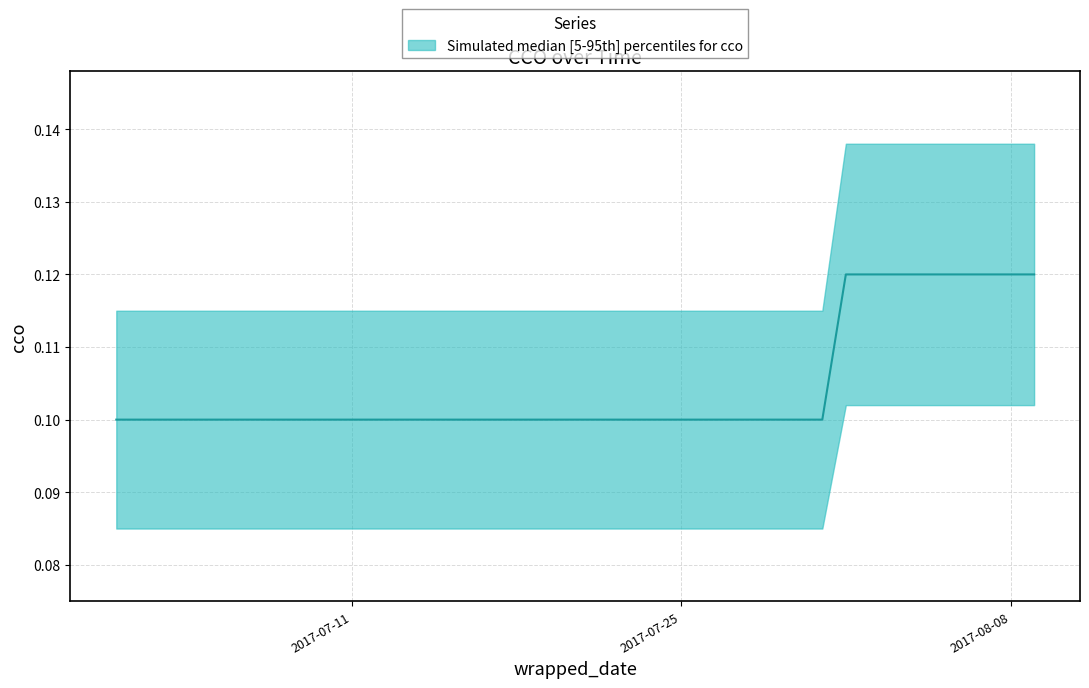

Reading left to right, list all the values displayed in this chart.

2017-07-01=0.1	2017-07-02=0.1	2017-07-03=0.1	2017-07-04=0.1	2017-07-05=0.1	2017-07-06=0.1	2017-07-07=0.1	2017-07-08=0.1	2017-07-09=0.1	2017-07-10=0.1	2017-07-11=0.1	2017-07-12=0.1	2017-07-13=0.1	2017-07-14=0.1	2017-07-15=0.1	2017-07-16=0.1	2017-07-17=0.1	2017-07-18=0.1	2017-07-19=0.1	2017-07-20=0.1	2017-07-21=0.1	2017-07-22=0.1	2017-07-23=0.1	2017-07-24=0.1	2017-07-25=0.1	2017-07-26=0.1	2017-07-27=0.1	2017-07-28=0.1	2017-07-29=0.1	2017-07-30=0.1	2017-07-31=0.1	2017-08-01=0.1	2017-08-02=0.1	2017-08-03=0.1	2017-08-04=0.1	2017-08-05=0.1	2017-08-06=0.1	2017-08-07=0.1	2017-08-08=0.1	2017-08-09=0.1